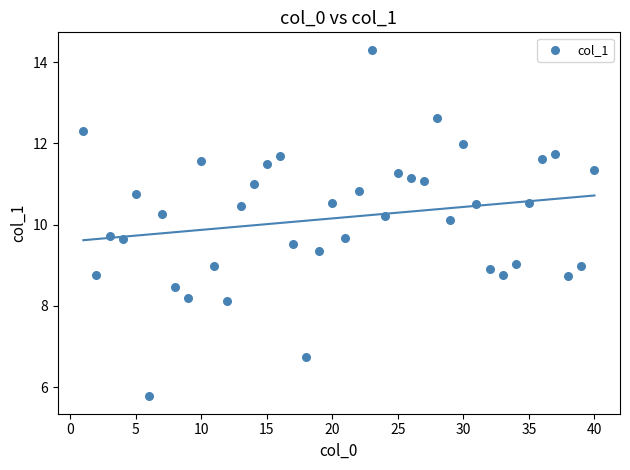

What Y value in the scatter plot is closest to 10?

10.1